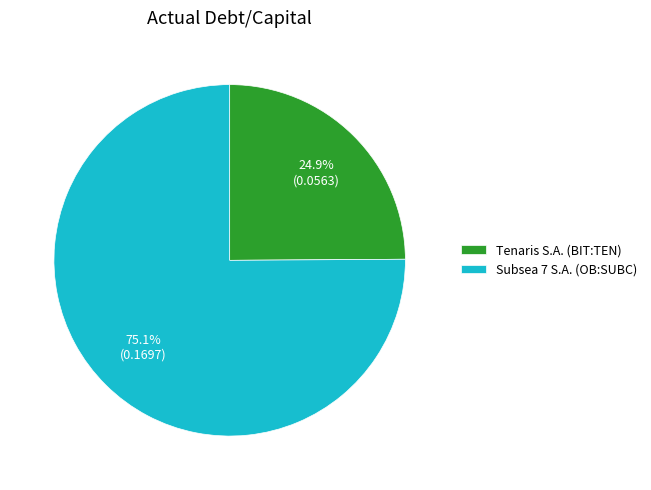

Does any single category account for the majority?

Yes